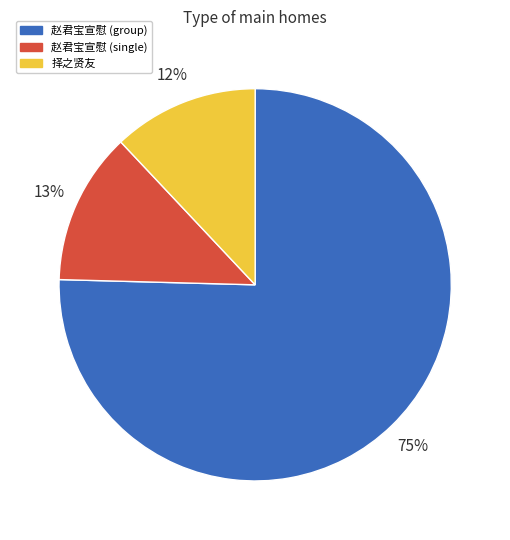

Does any single category account for the majority?

Yes